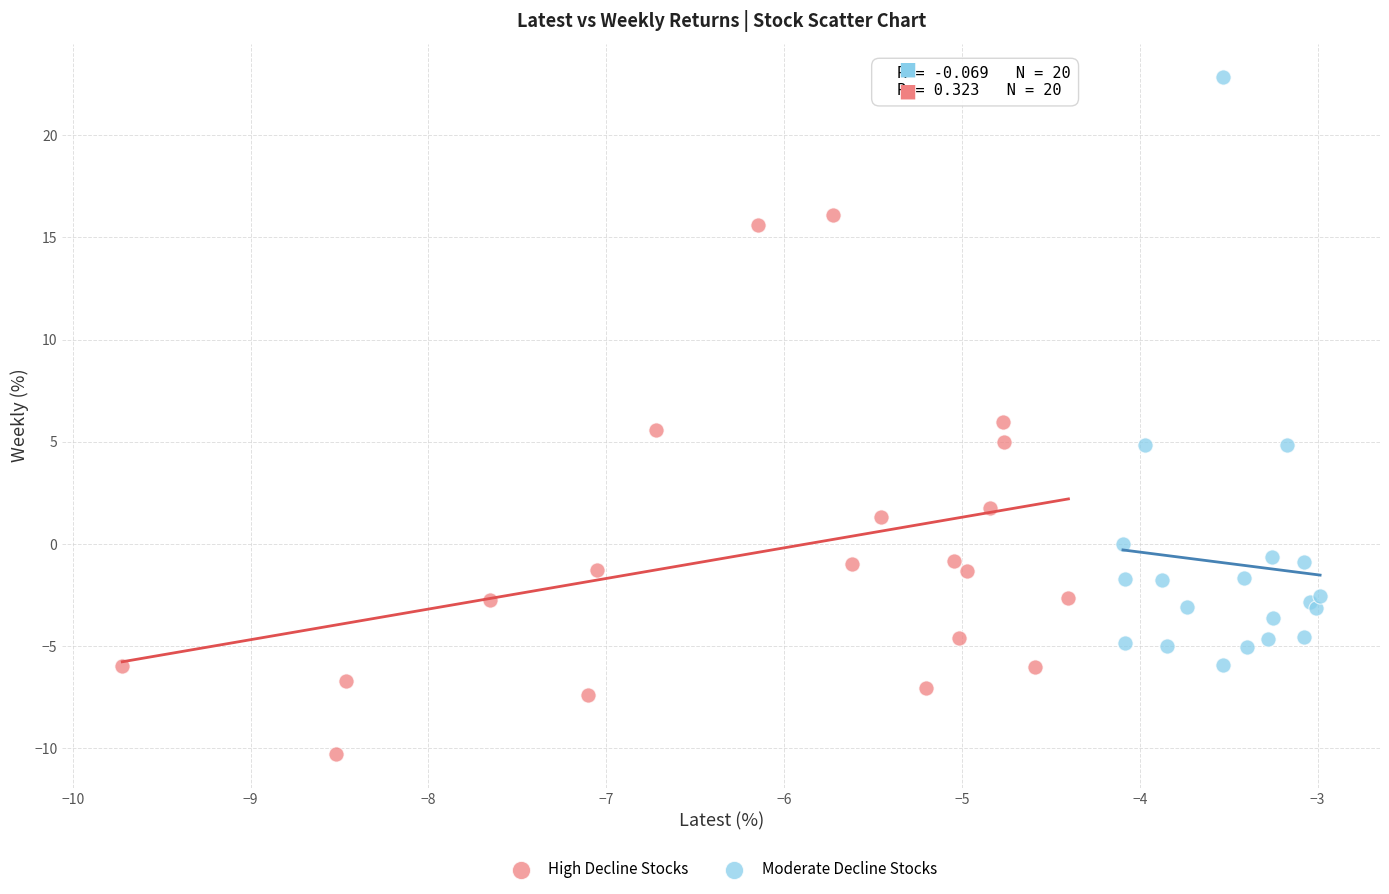

Which series reaches the maximum Y coordinate?

Moderate Decline Stocks